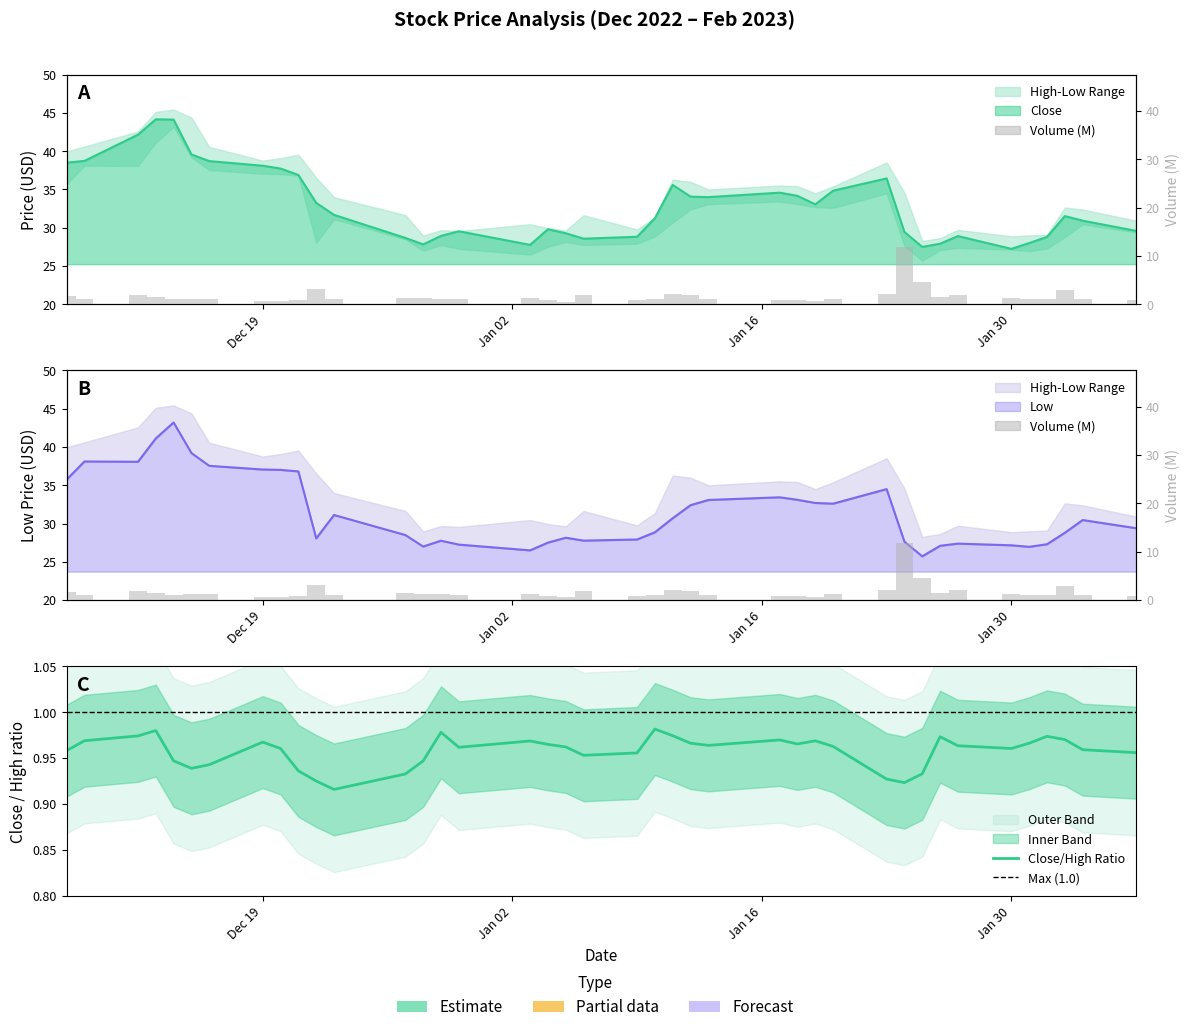

Is it true that Close equals 39.6 at 12?

False